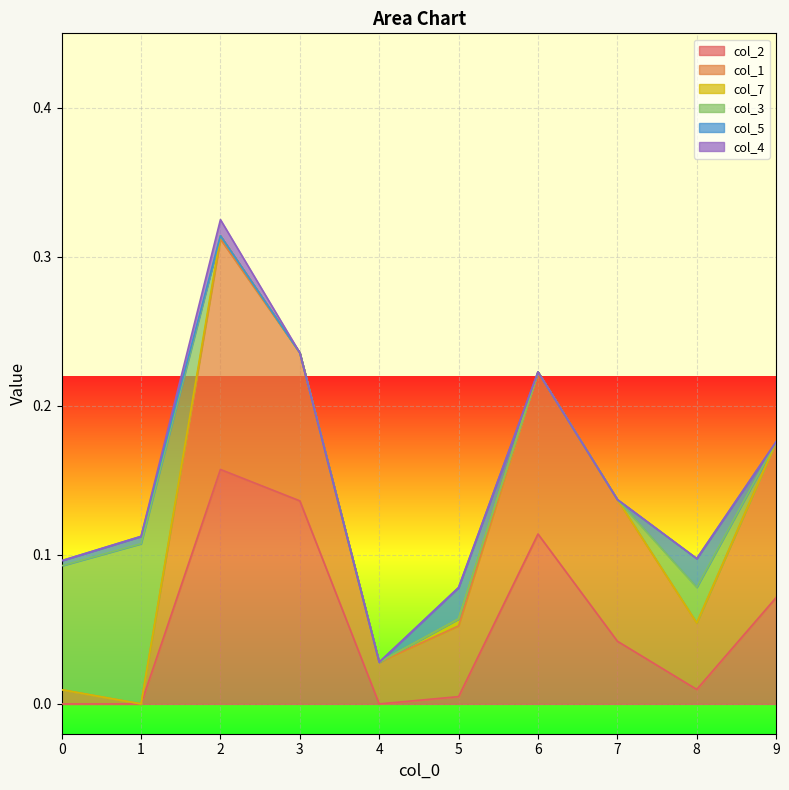

What are all the series names shown in the legend?

col_2, col_1, col_7, col_3, col_5, col_4